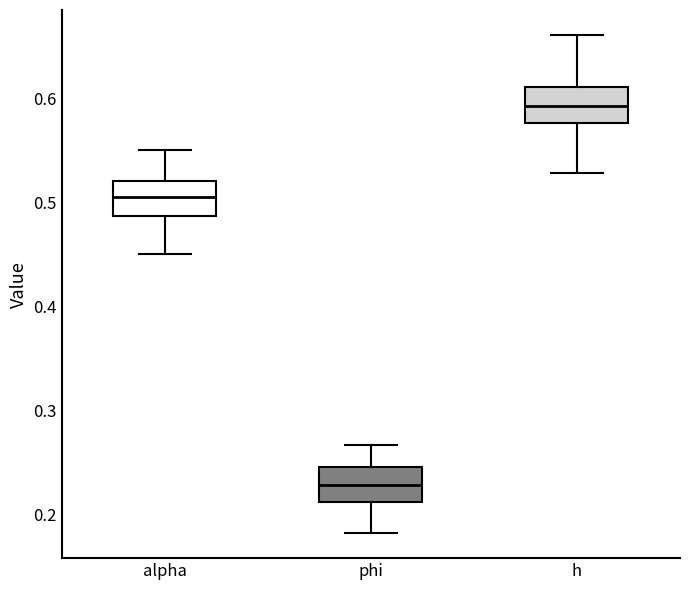

Which box's median line is the highest?

h